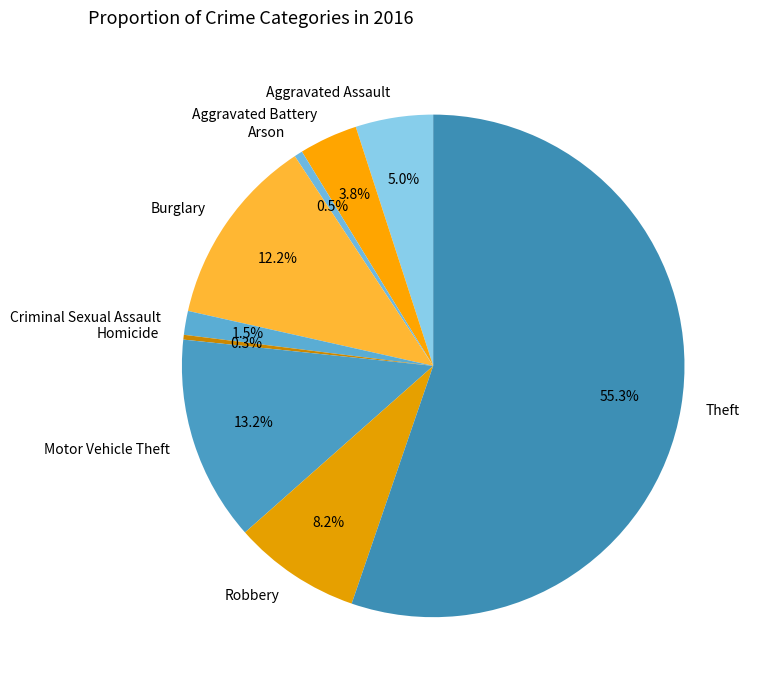

True or false: Homicide accounts for 9% of the total.

False